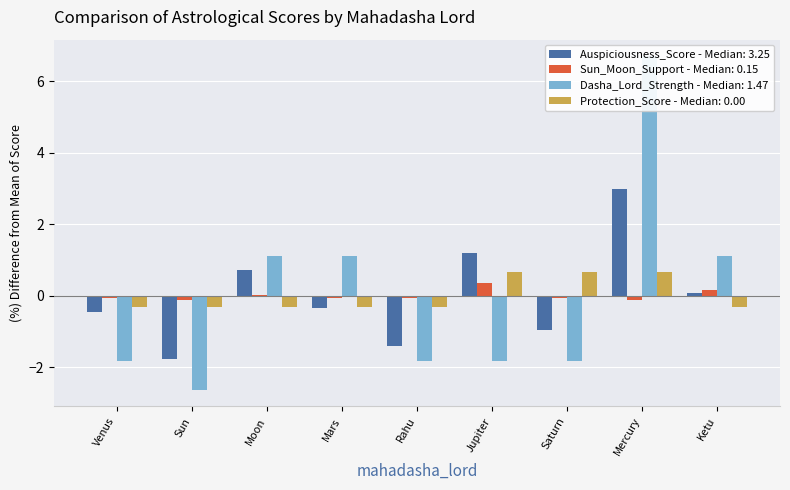

How many negative values does the Dasha_Lord_Strength series have?

5